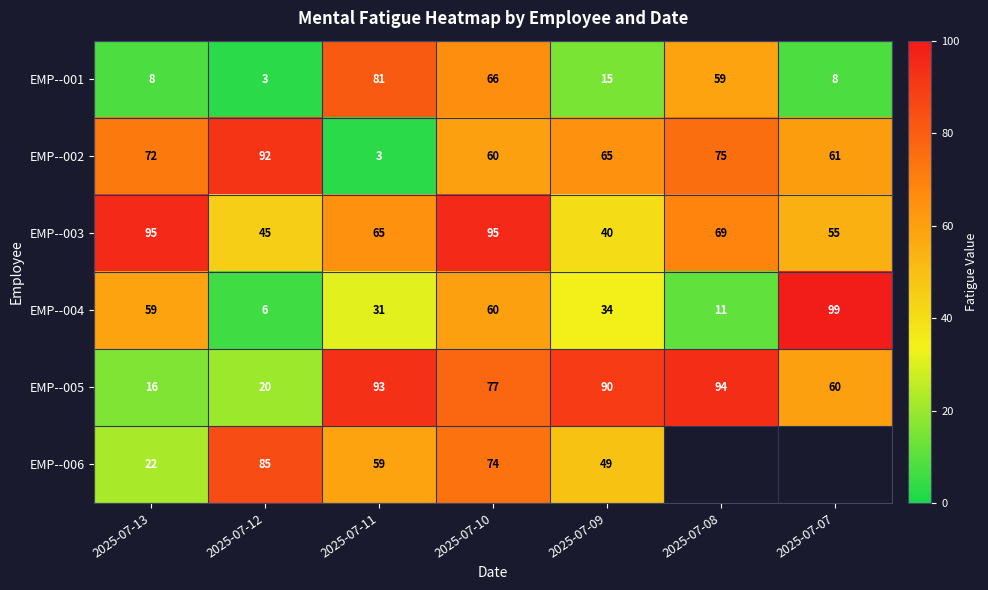

Rank the series at 2025-07-12 from lowest to highest value.

EMP--001, EMP--004, EMP--005, EMP--003, EMP--006, EMP--002